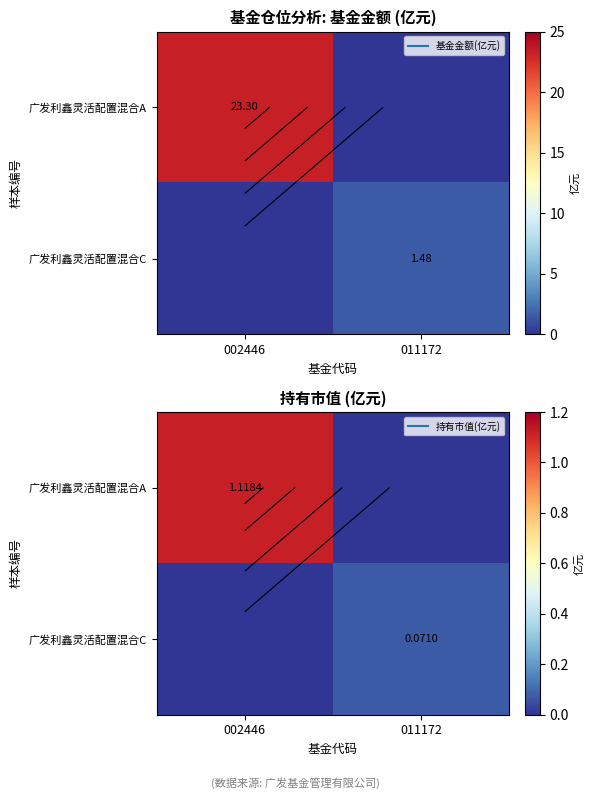

How many 广发利鑫灵活配置混合C values are between 0 and 1?

2